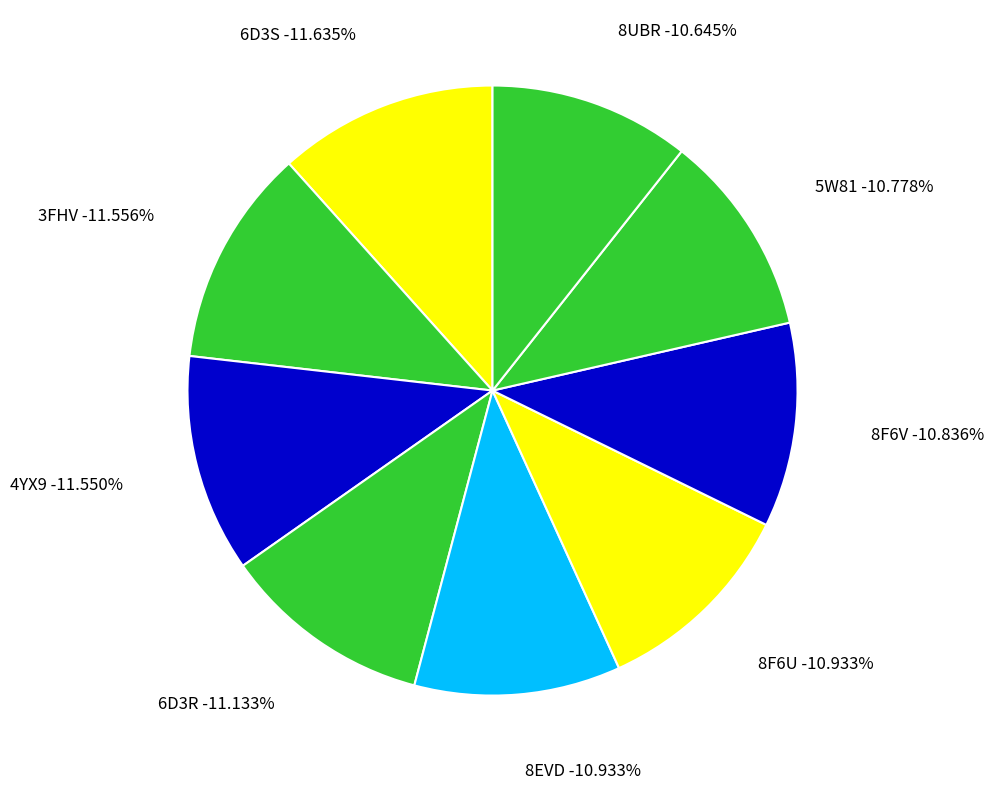

Is it true that 6D3R is 1% of the pie?

False